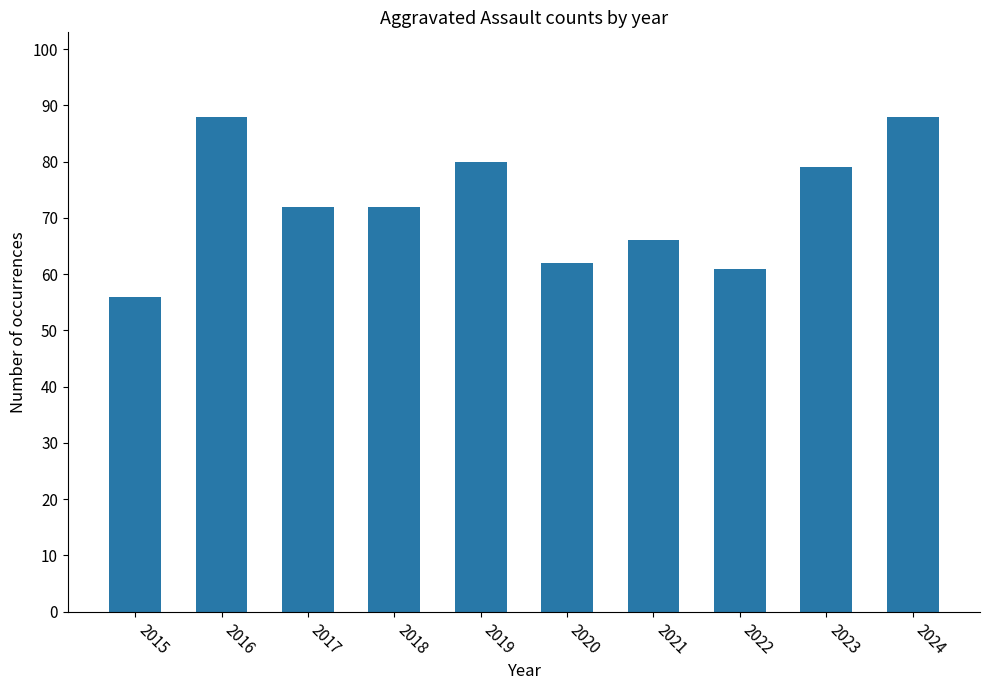

The chart shows a value of 108 at 2020. True or false?

False